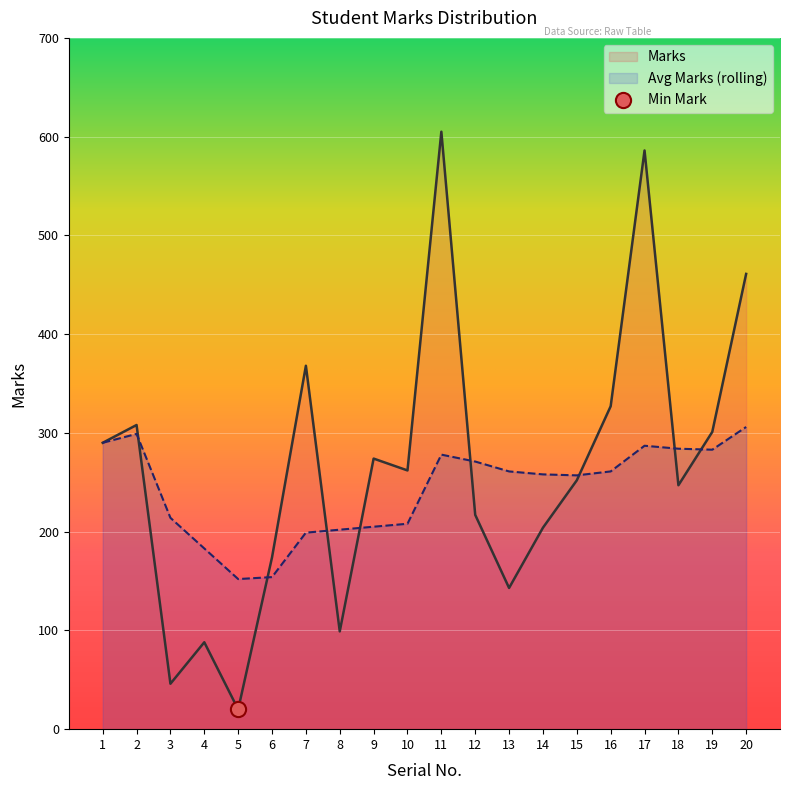

Which series has the largest total across all categories?

Marks